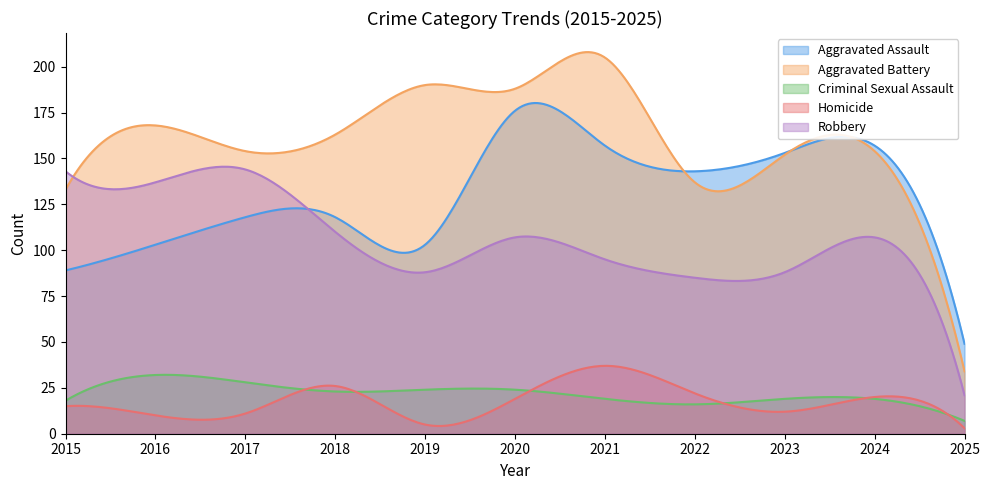

Between which two adjacent categories do Aggravated Battery and Aggravated Assault first intersect?

2021 and 2022